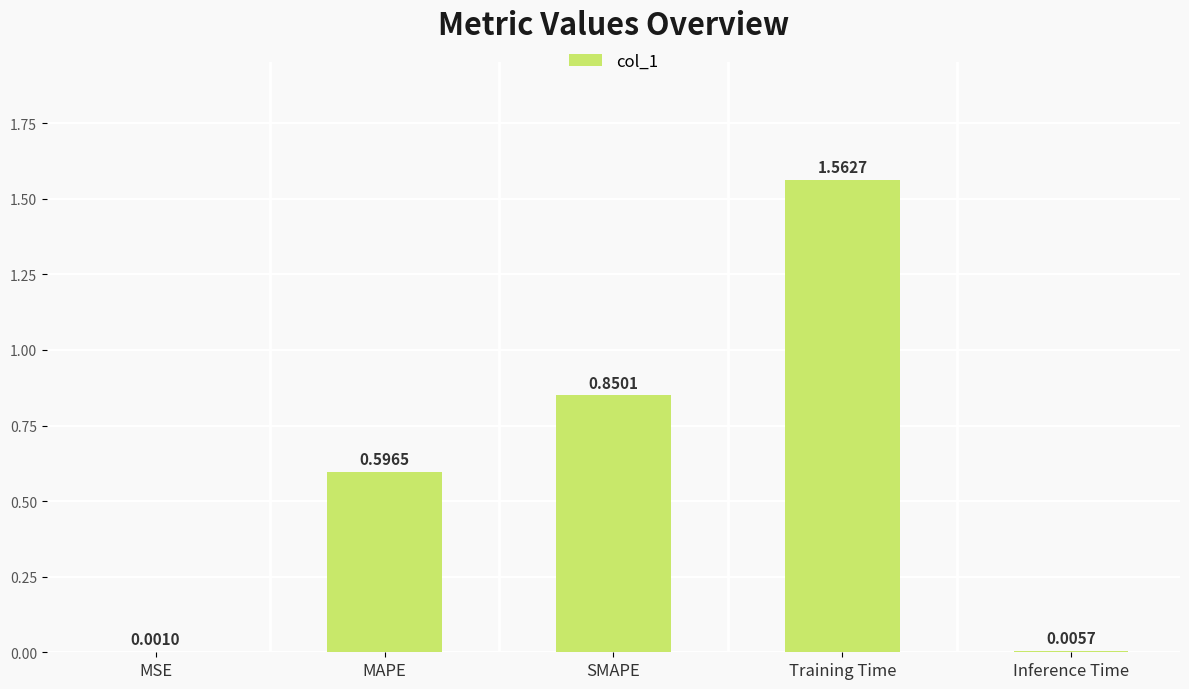

What is the change in value from Training Time to Inference Time?

-1.6